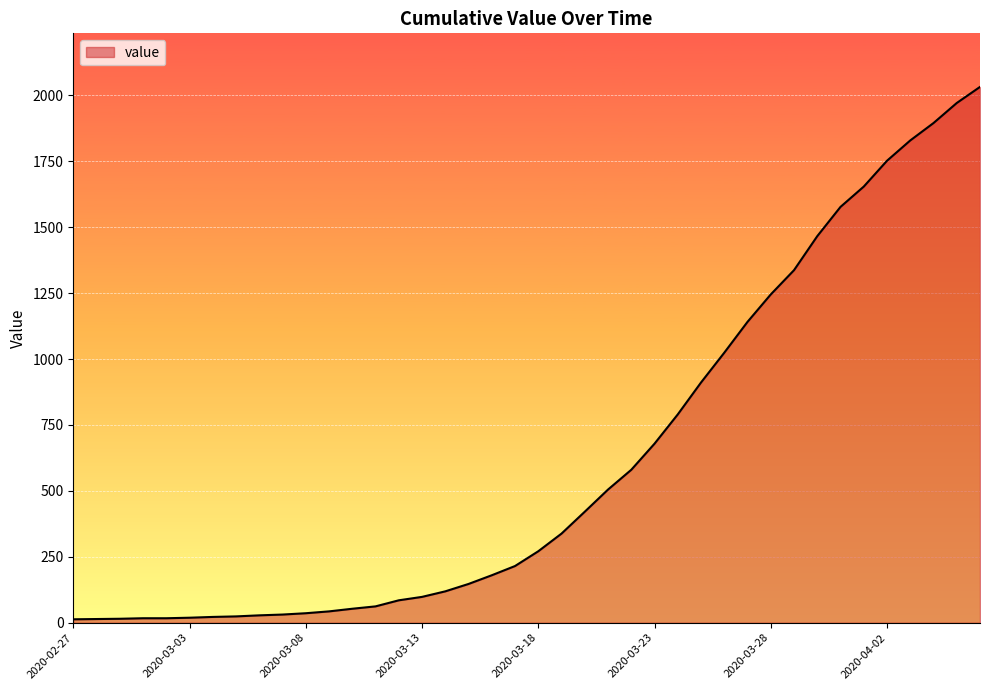

How many lines are shown in the chart?

1